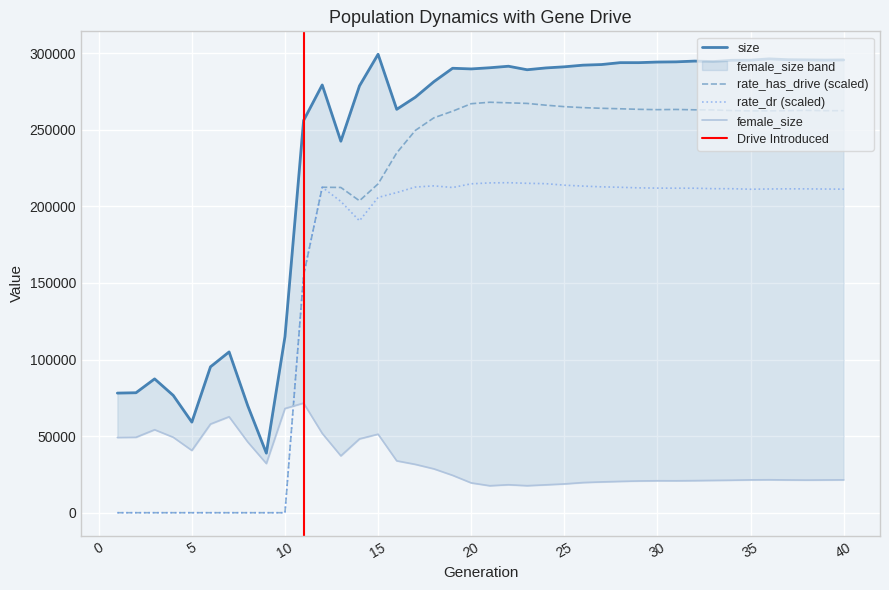

Which label corresponds to the largest value in the chart?

15